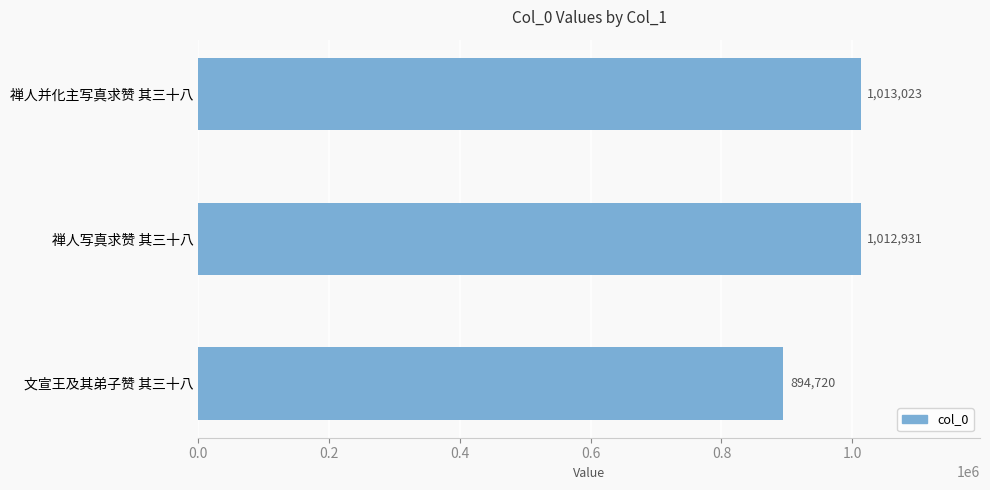

What is the label of the 1st bar from the top?

禅人并化主写真求赞 其三十八